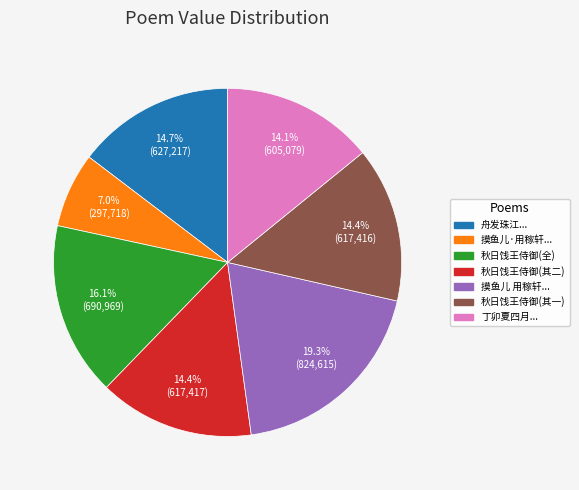

Is there any slice that represents more than half of the pie?

No